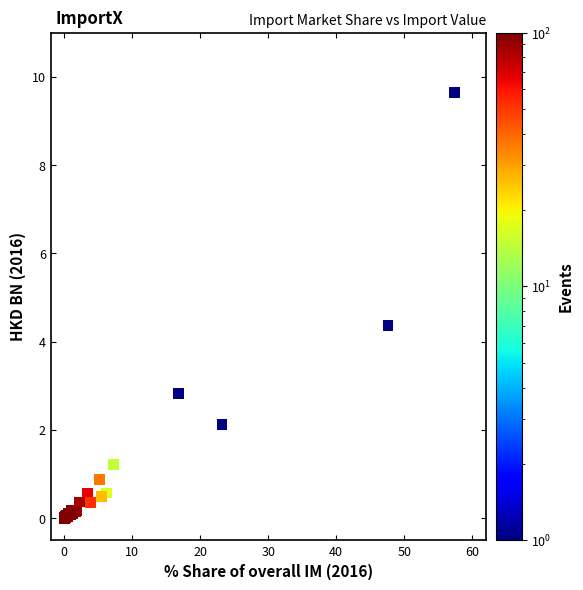

What Y value in the scatter plot is closest to 4?

4.4